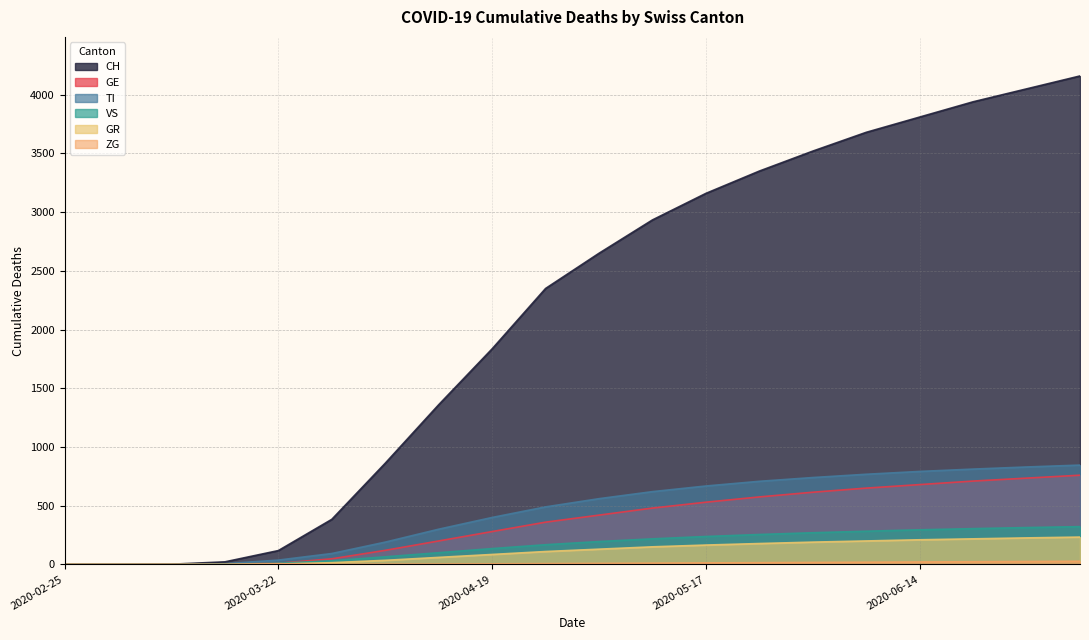

The value of ZG at 2020-05-17 is 13. True or false?

True